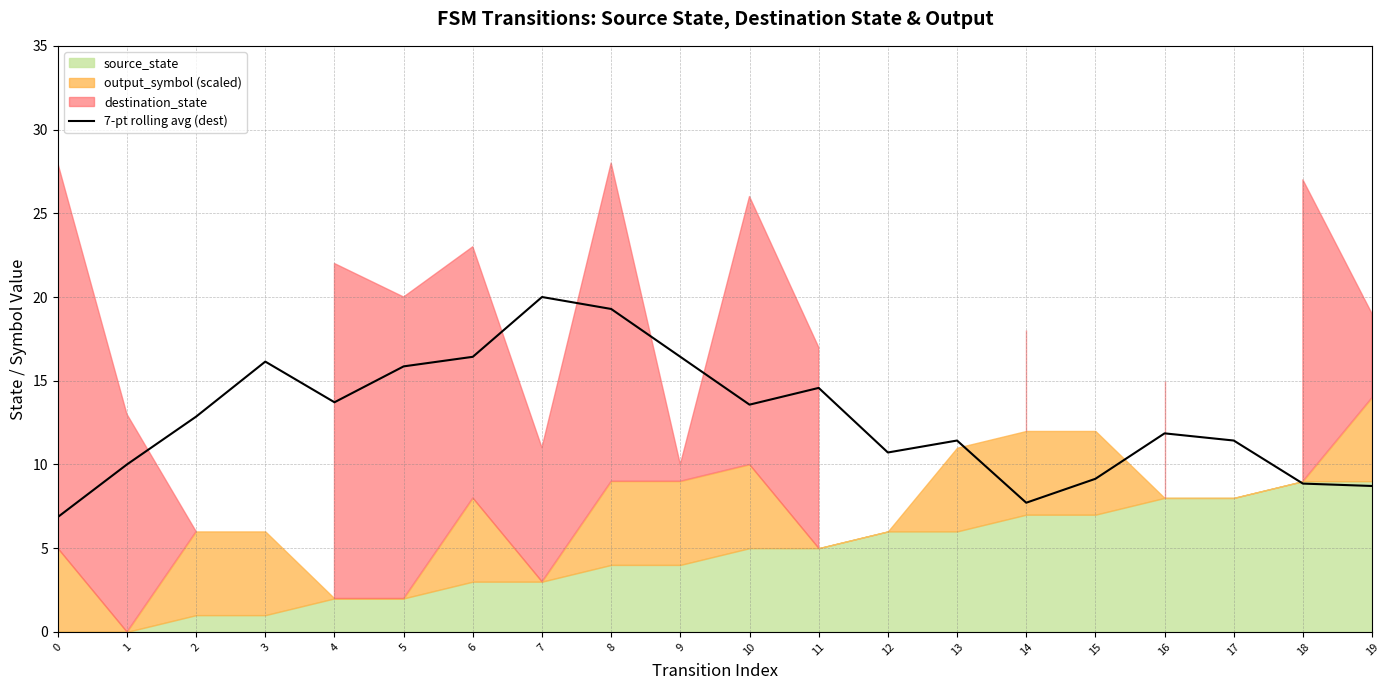

The value of 7-pt rolling avg (dest) at 8 is 5.2. True or false?

False